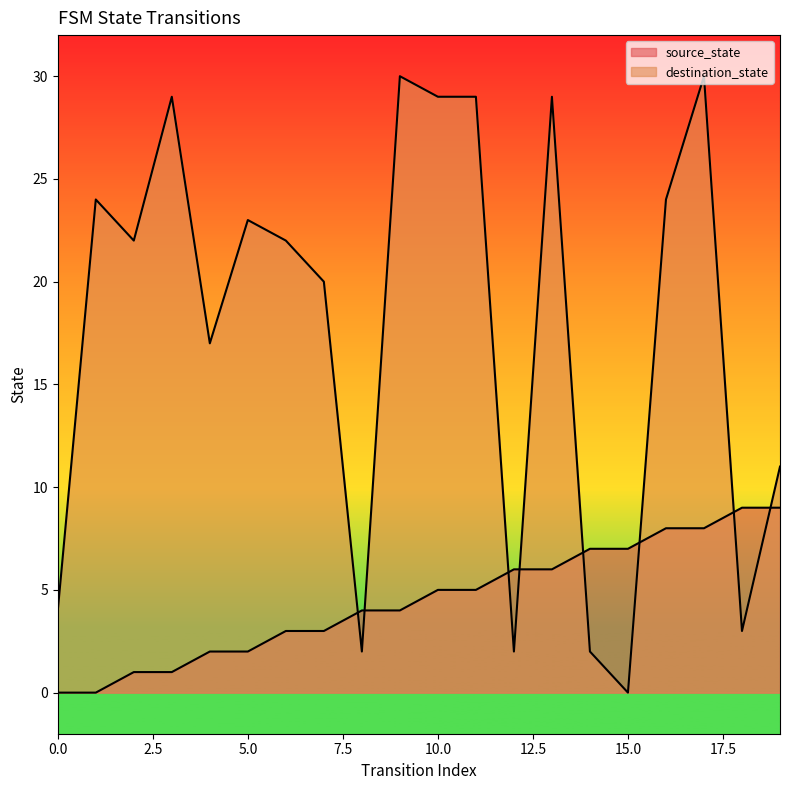

The value of source_state at 6 is 3. True or false?

True